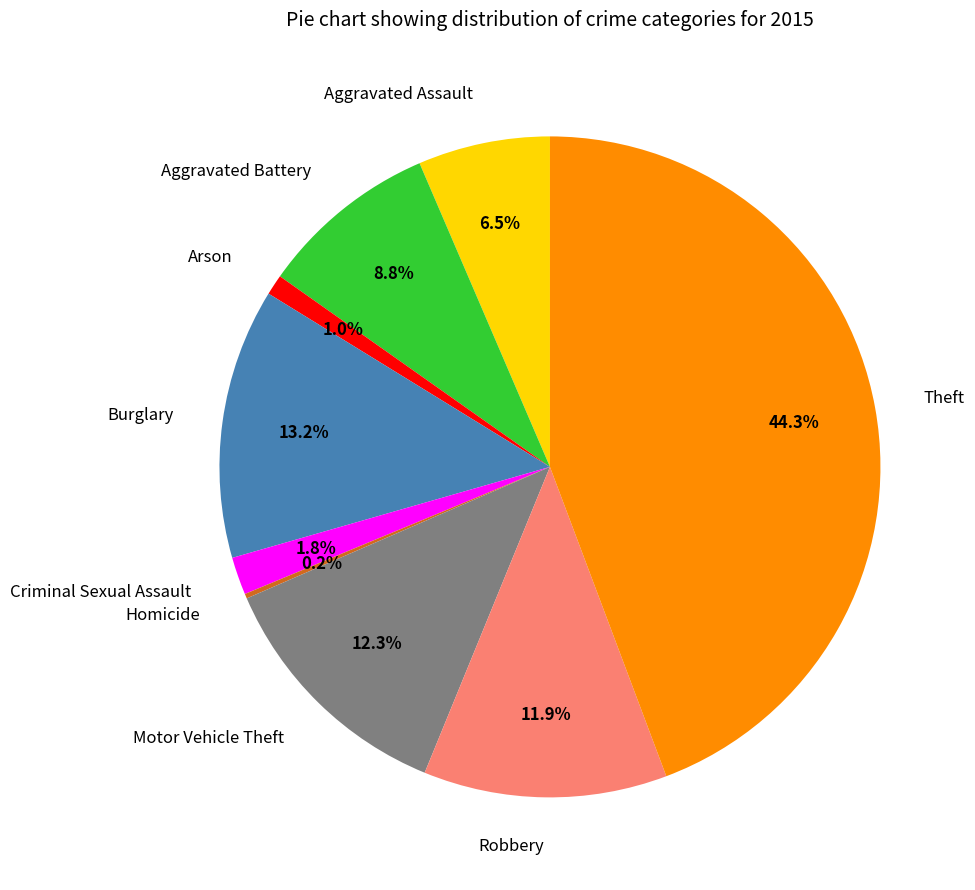

Which slice is the largest?

Theft